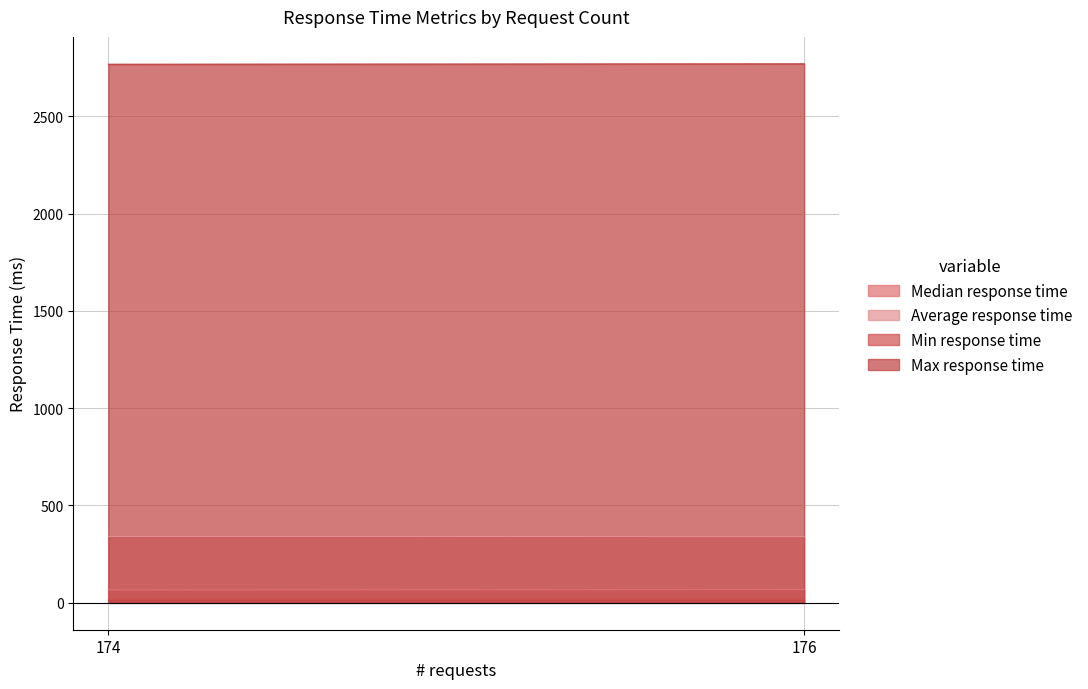

Count the number of categories in the chart.

2